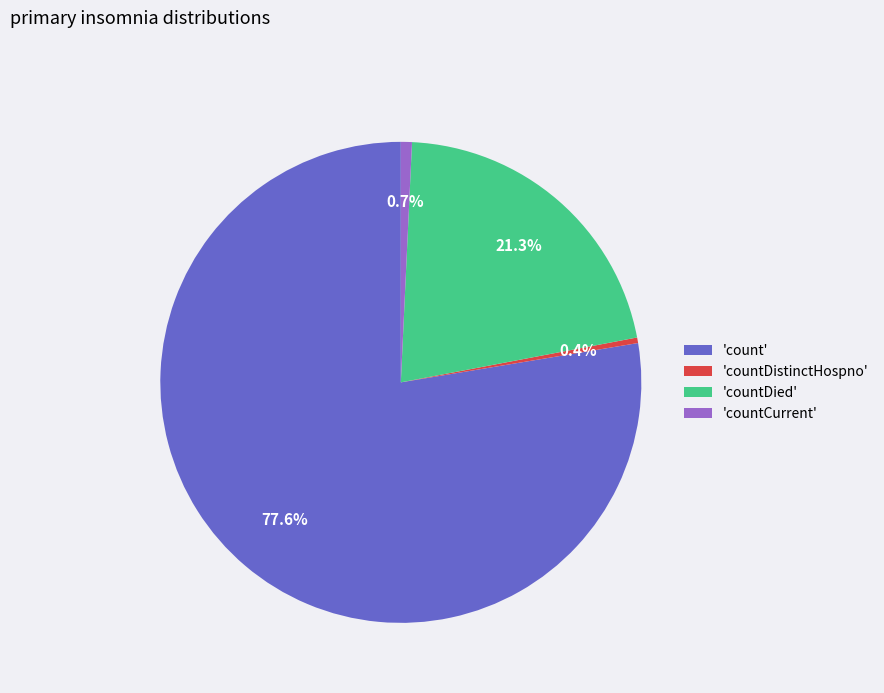

Which category has the biggest portion of the pie?

'count'